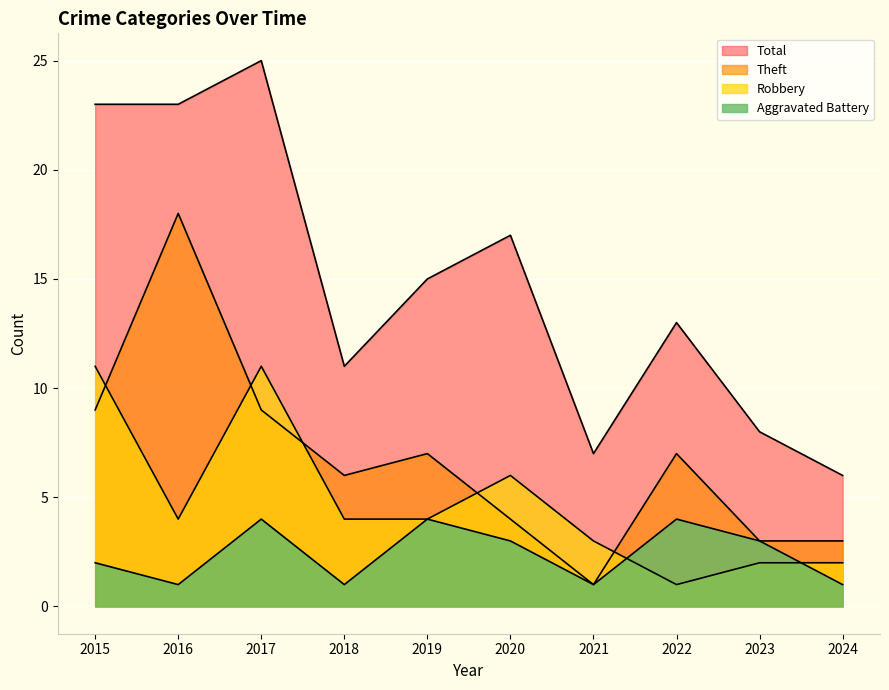

What is the value of the Robbery point at the 3rd from the left?

11